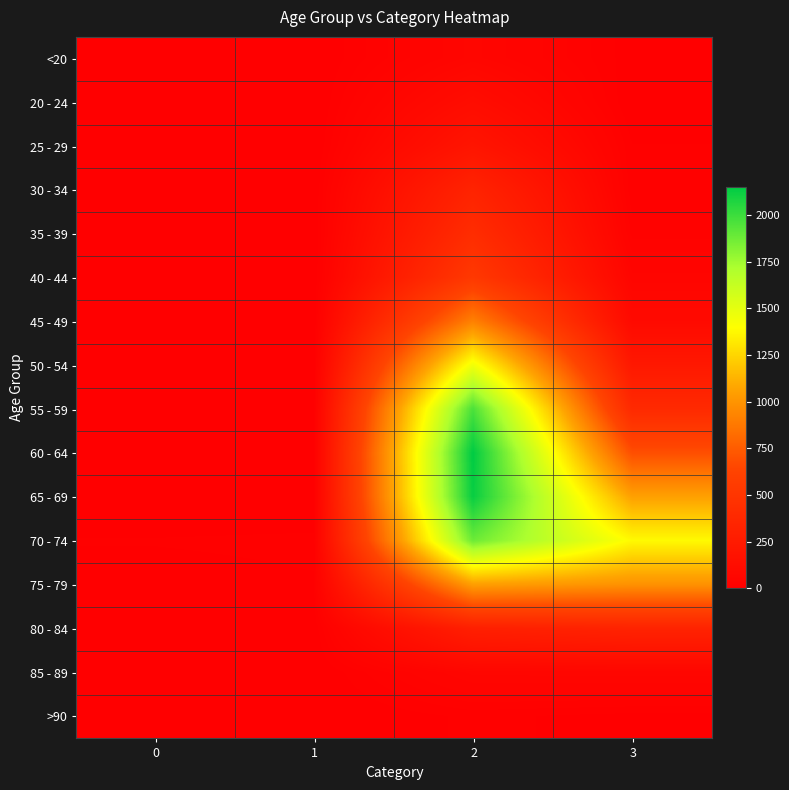

How many series are shown in this chart?

16